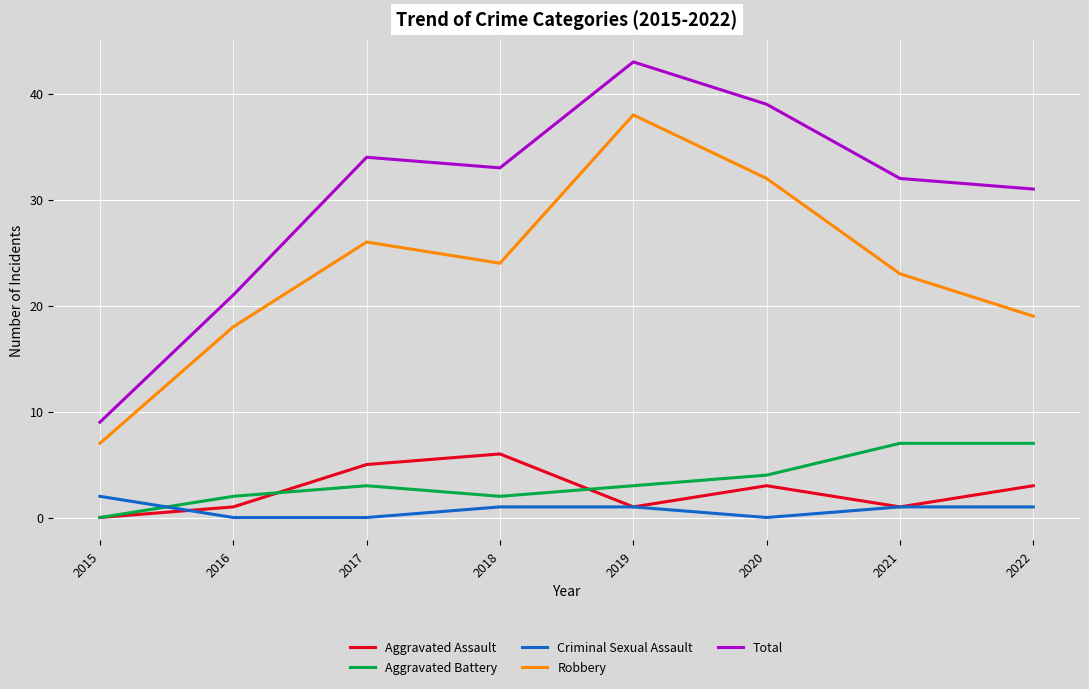

Does the chart have visible grid lines?

Yes